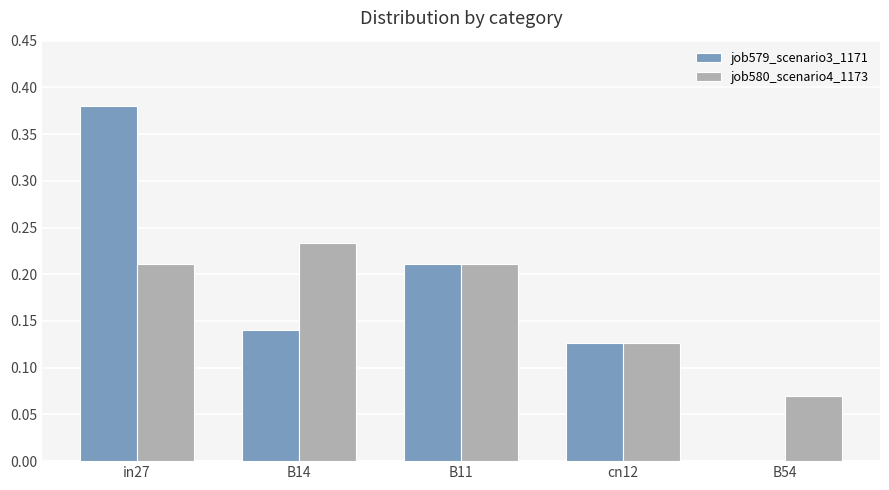

At which category is the sum across all series the highest?

in27